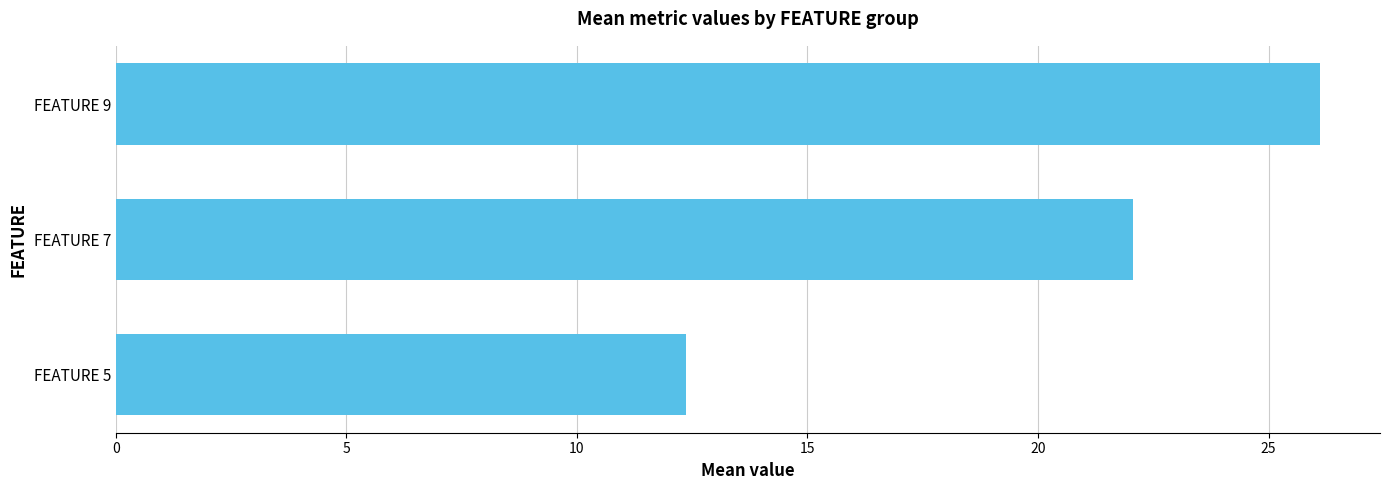

The chart shows a value of 19.0 at FEATURE 5. True or false?

False